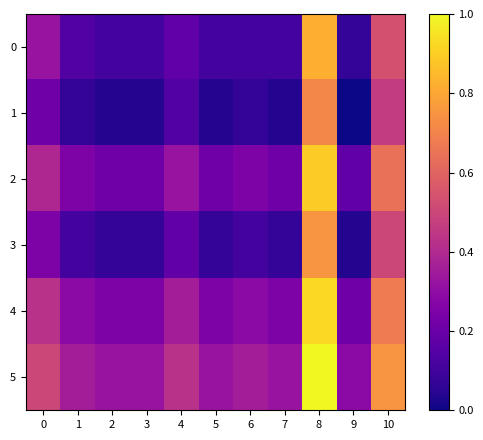

Which series has the largest total across all categories?

5